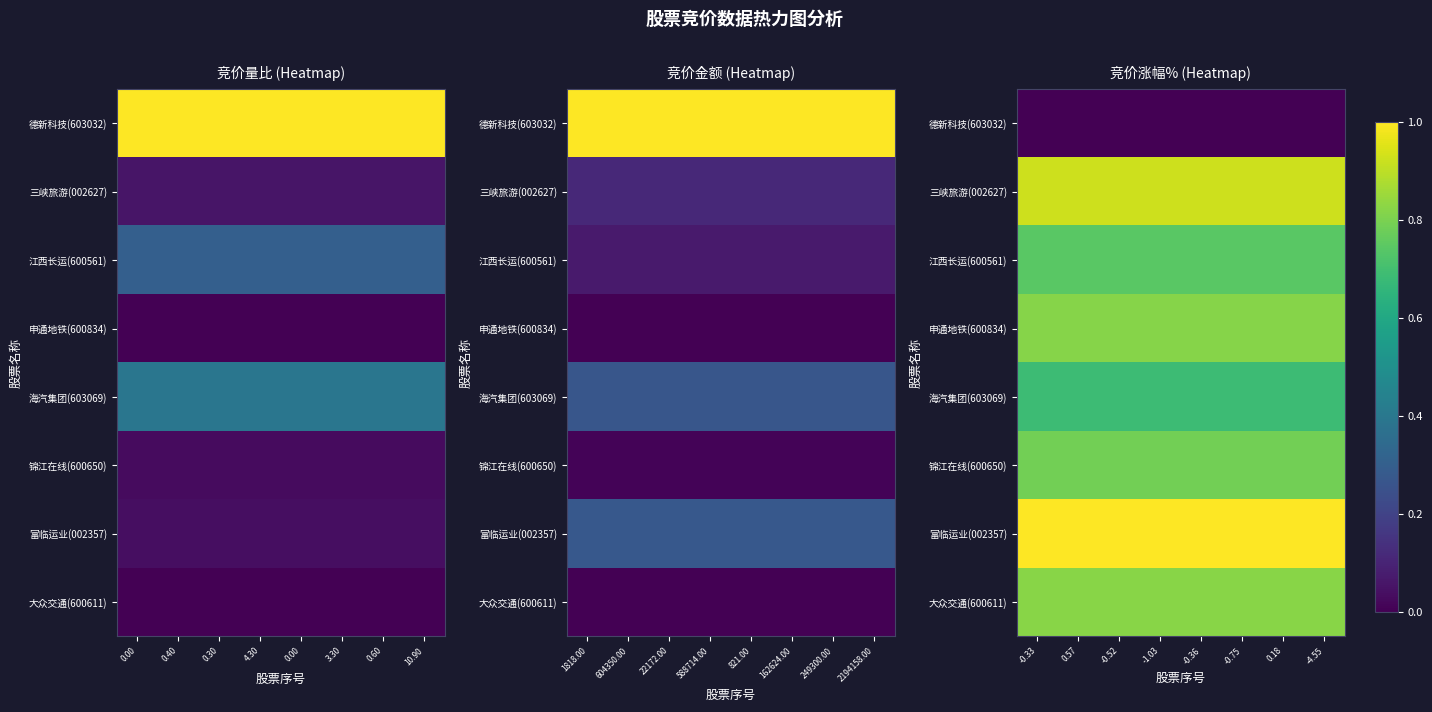

What is the sum of all 富临运业(002357) values?

8.0